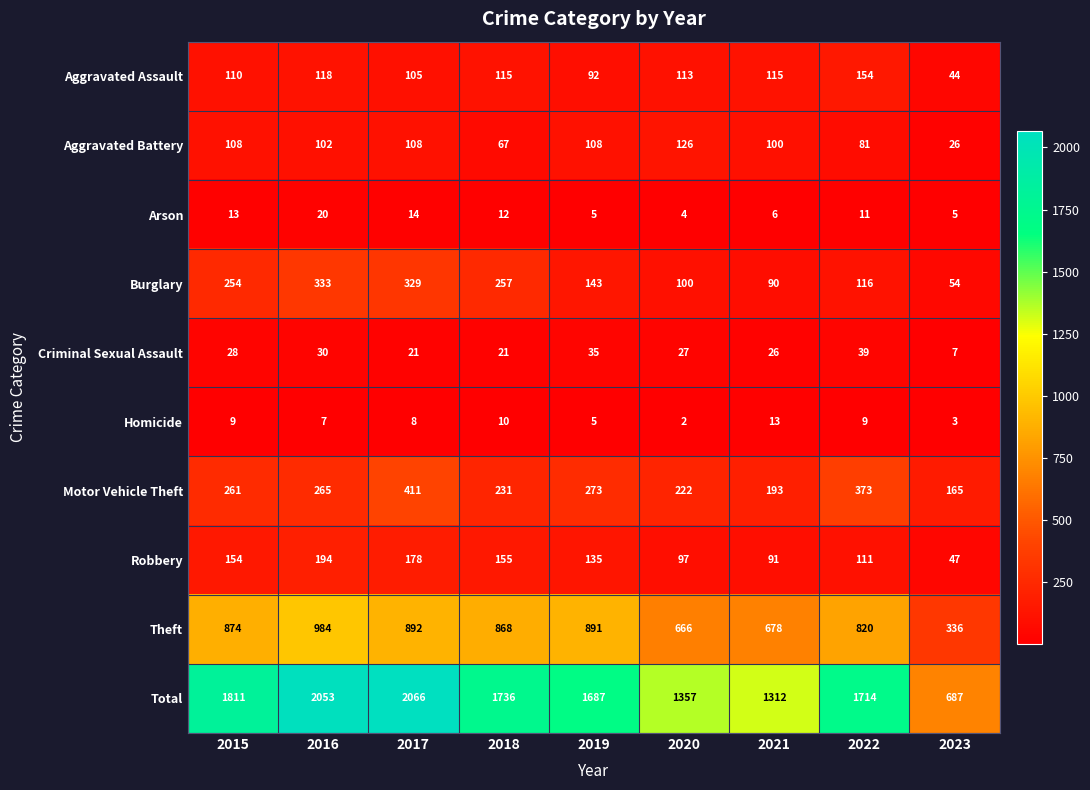

What is the difference between the second highest and second lowest values in the Robbery series?

87